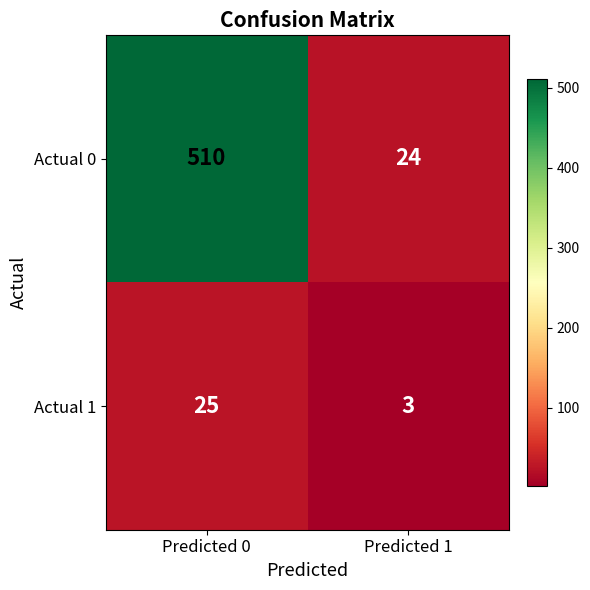

Which category has the lowest value across all series?

Predicted 1